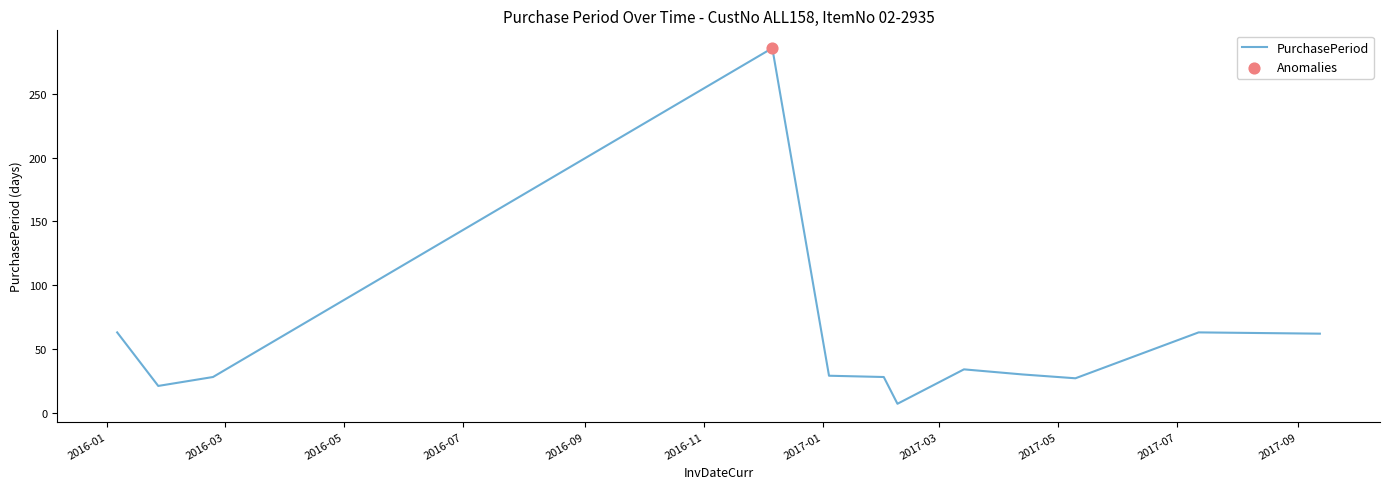

What is the difference between the maximum and minimum values?

279